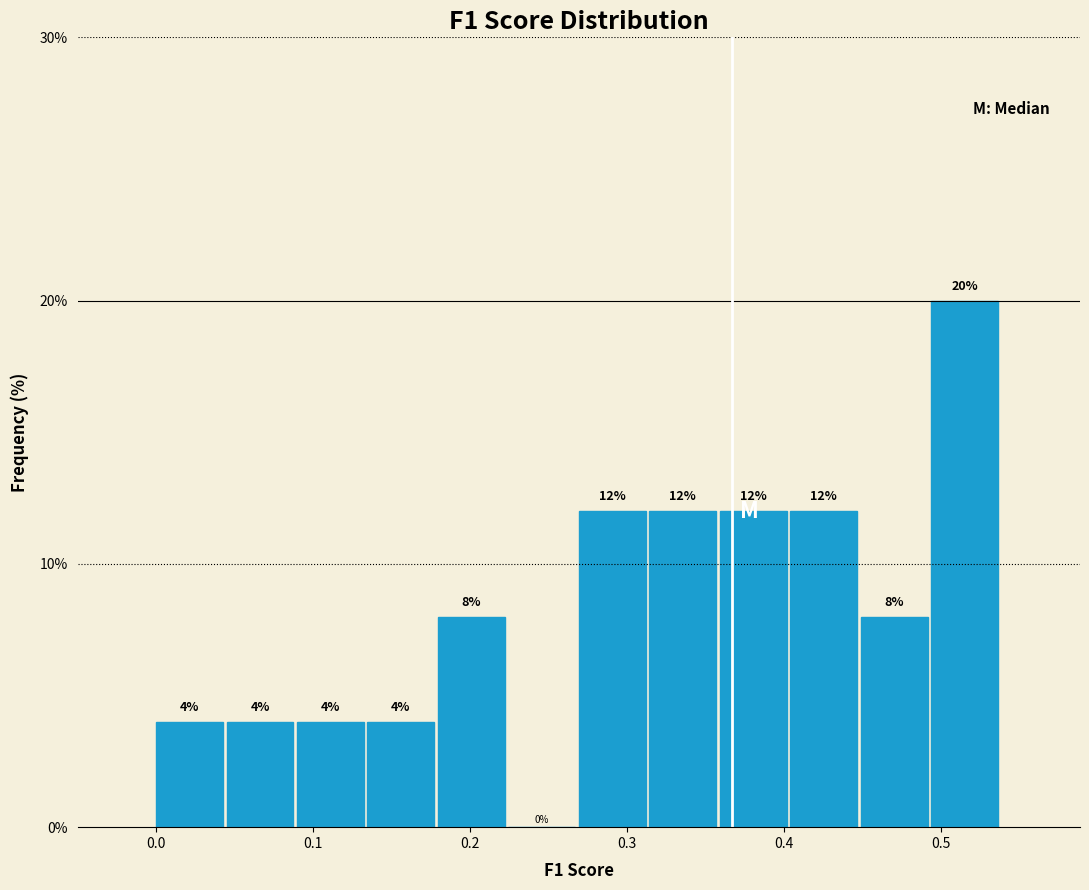

Reading left to right, list every bar in this chart as the range it spans on the x-axis followed by its height. The bar edges are not printed on the chart, so give them approximately, as read against the axis.

0.00 to 0.04: 4
0.04 to 0.09: 4
0.09 to 0.13: 4
0.13 to 0.18: 4
0.18 to 0.22: 8
0.22 to 0.27: 0
0.27 to 0.31: 12
0.31 to 0.36: 12
0.36 to 0.40: 12
0.40 to 0.45: 12
0.45 to 0.49: 8
0.49 to 0.54: 20